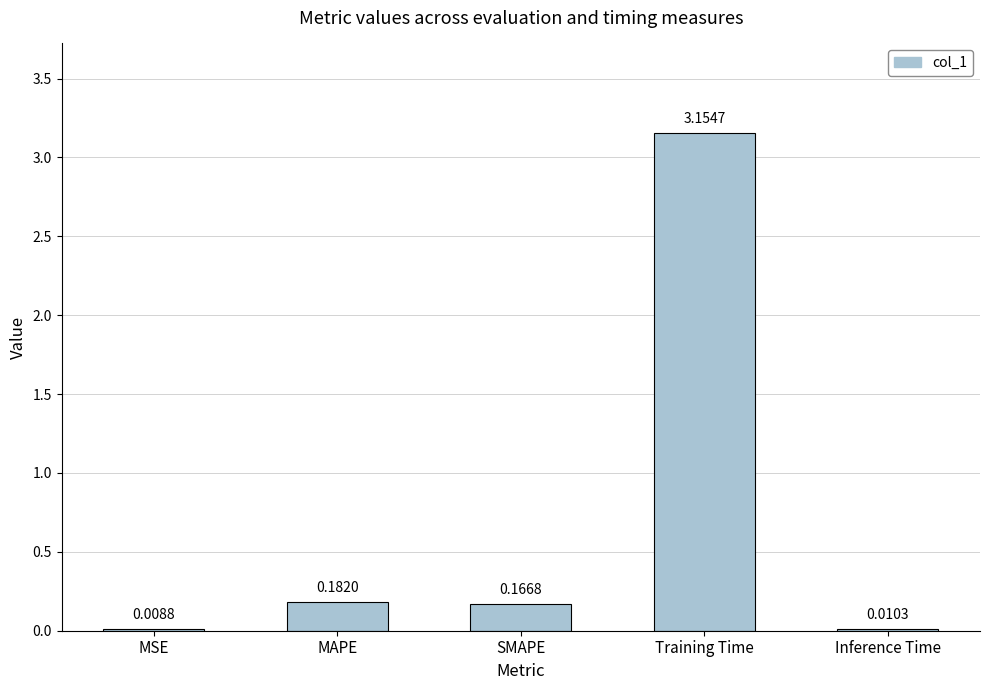

Are the bars horizontal?

No